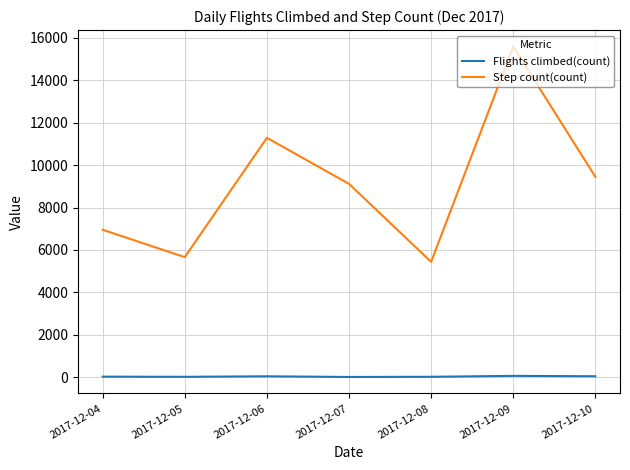

At which label is Step count(count) closest to 10515?

2017-12-06